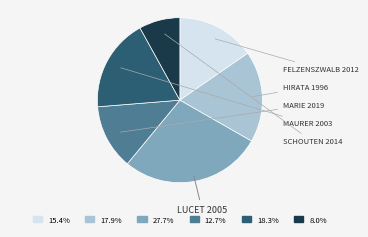

Is there any slice that represents more than half of the pie?

No